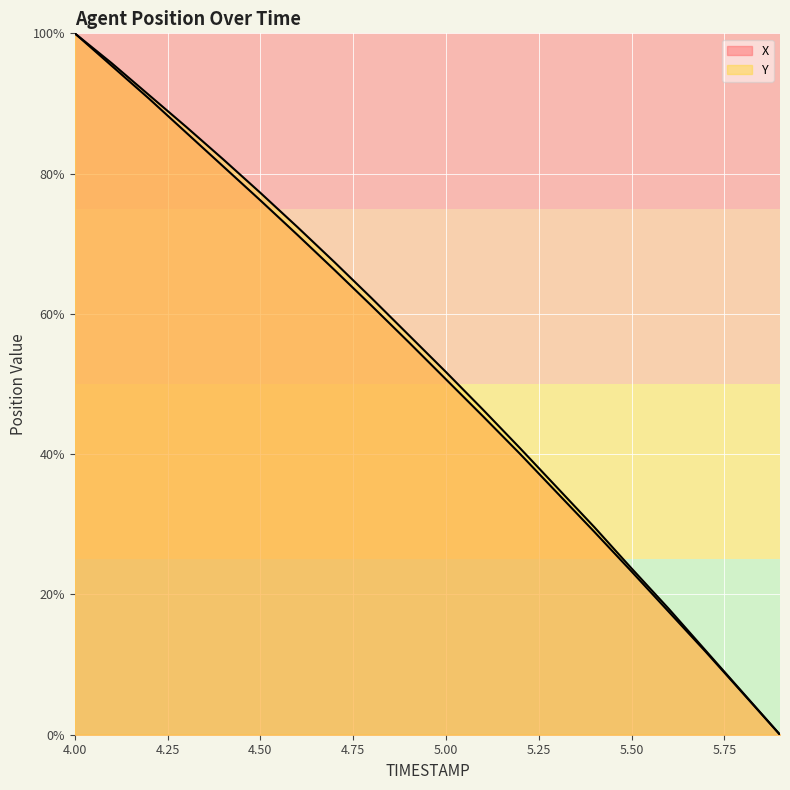

How many data points in X are less than 55?

10